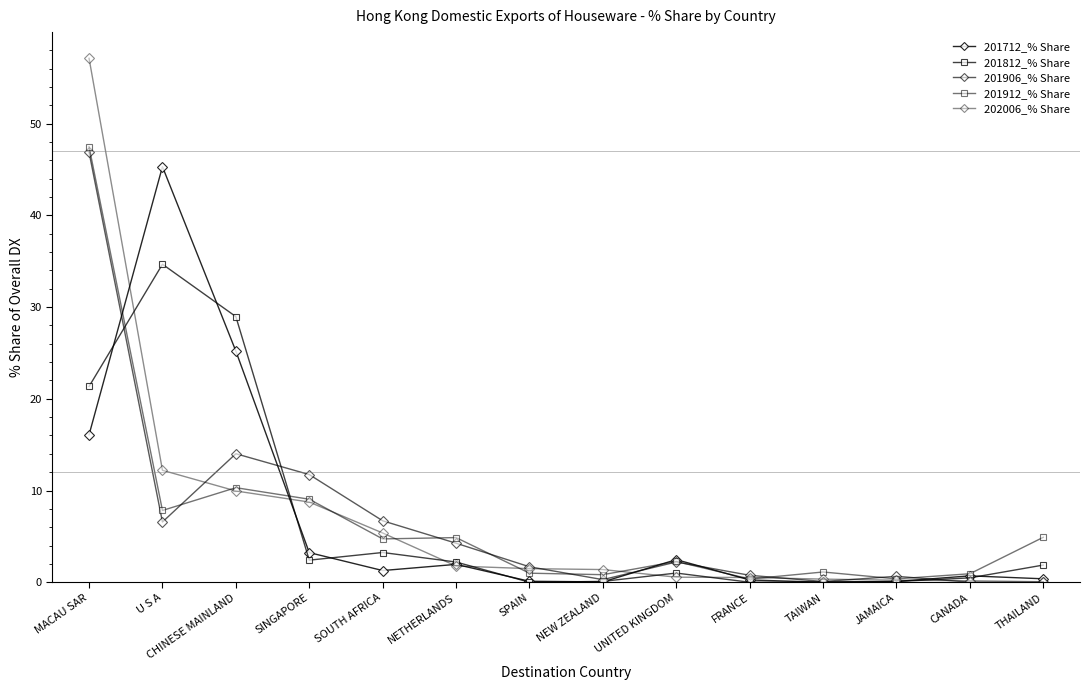

The 201906_% Share series shows 0.5 at SPAIN. True or false?

False